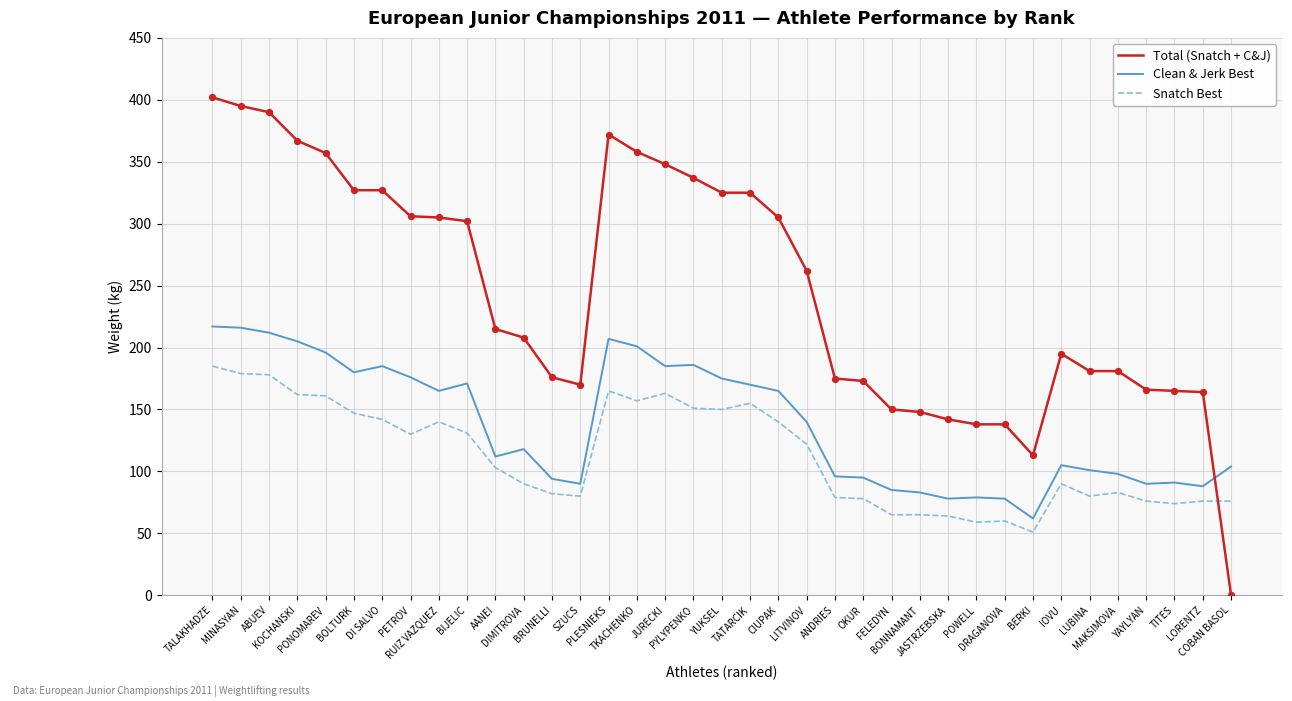

Which series has the largest range (max minus min)?

Total (Snatch + C&J)